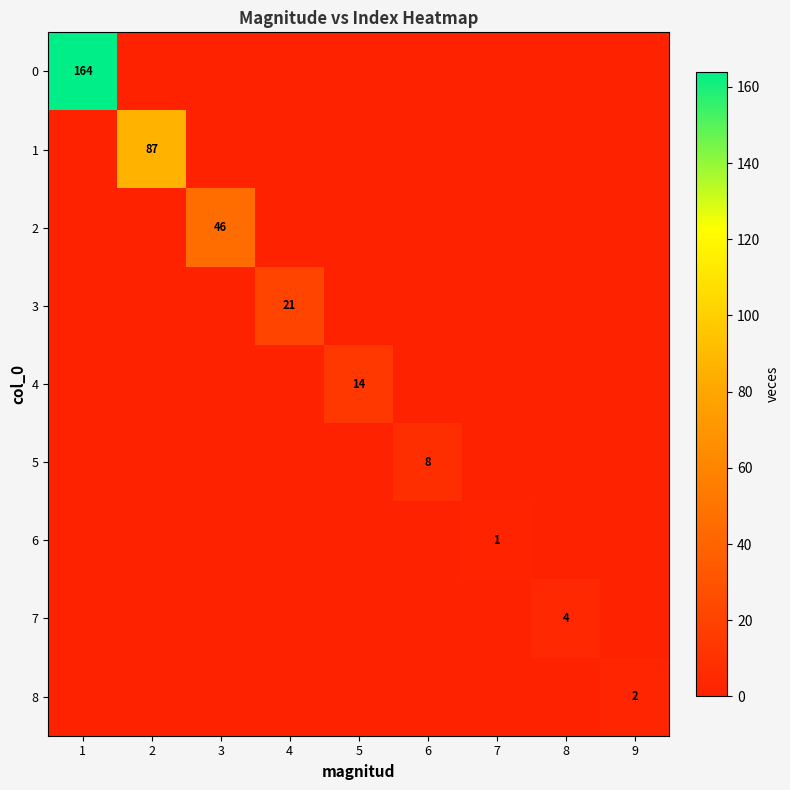

The 1 series shows 36 at 2. True or false?

False